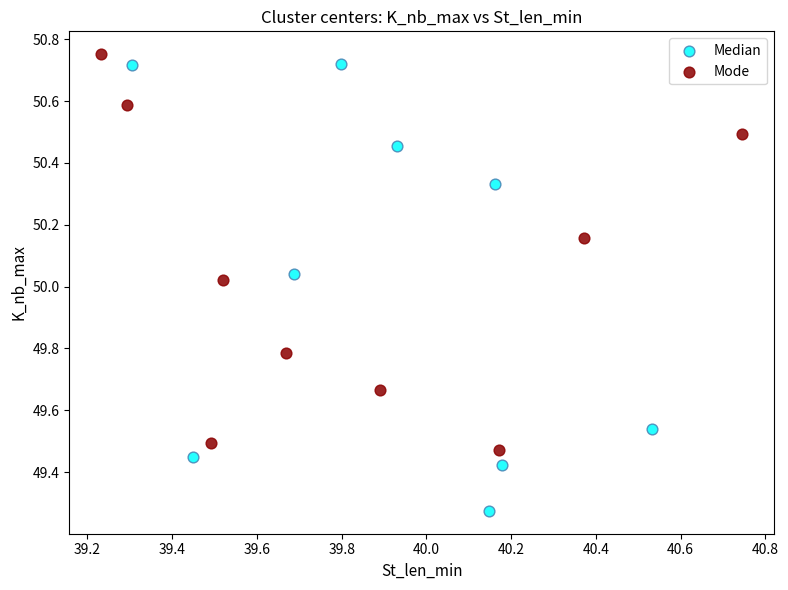

Which series reaches the maximum Y coordinate?

Mode